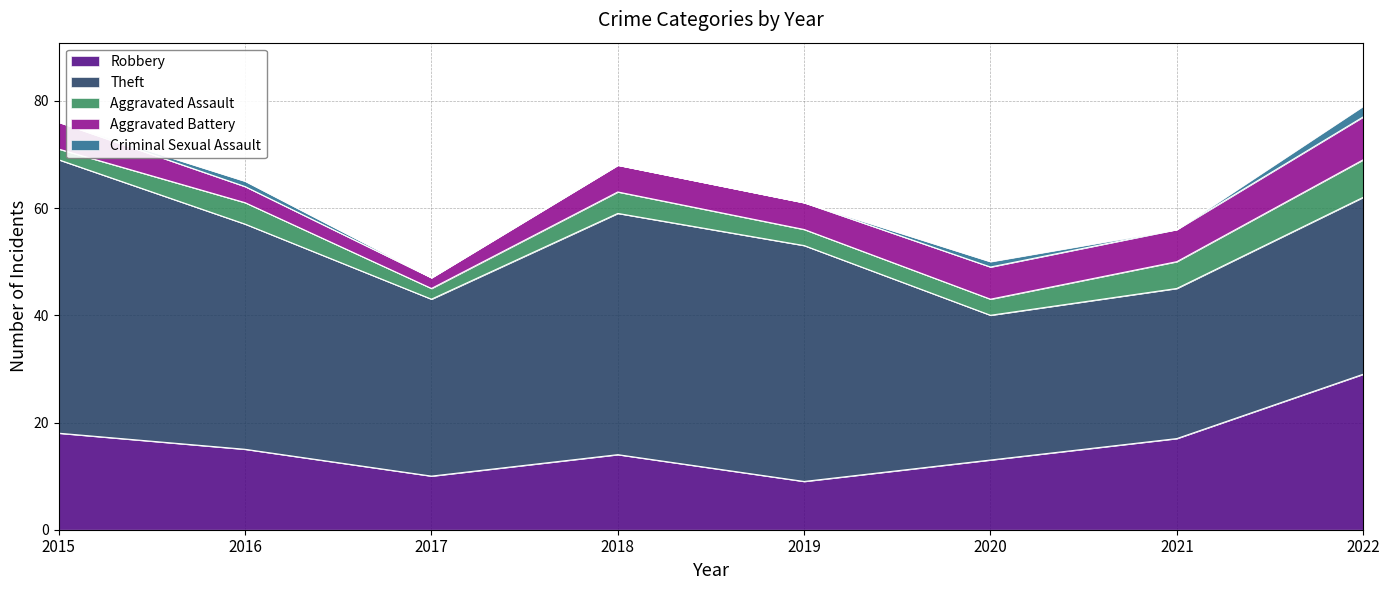

The value of Criminal Sexual Assault at 2022 is 2. True or false?

True